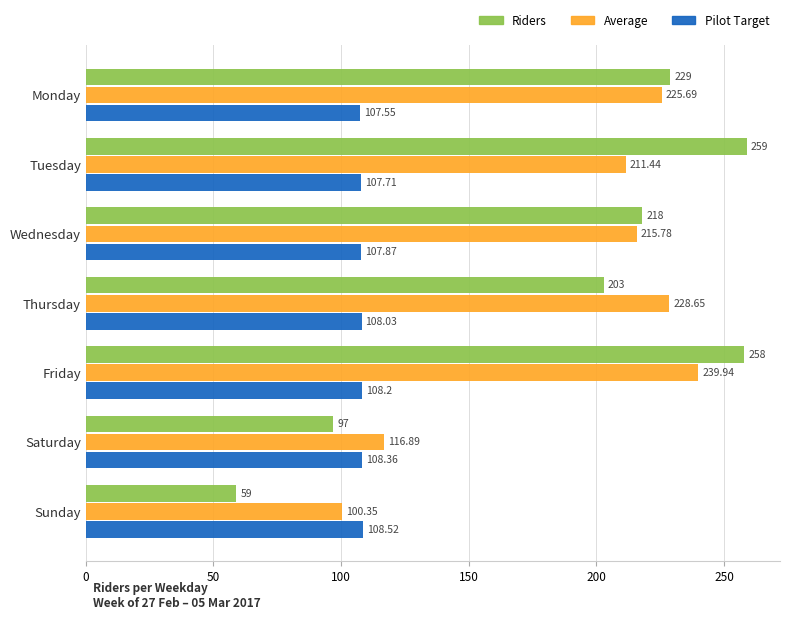

What is the smallest value displayed?

59.0